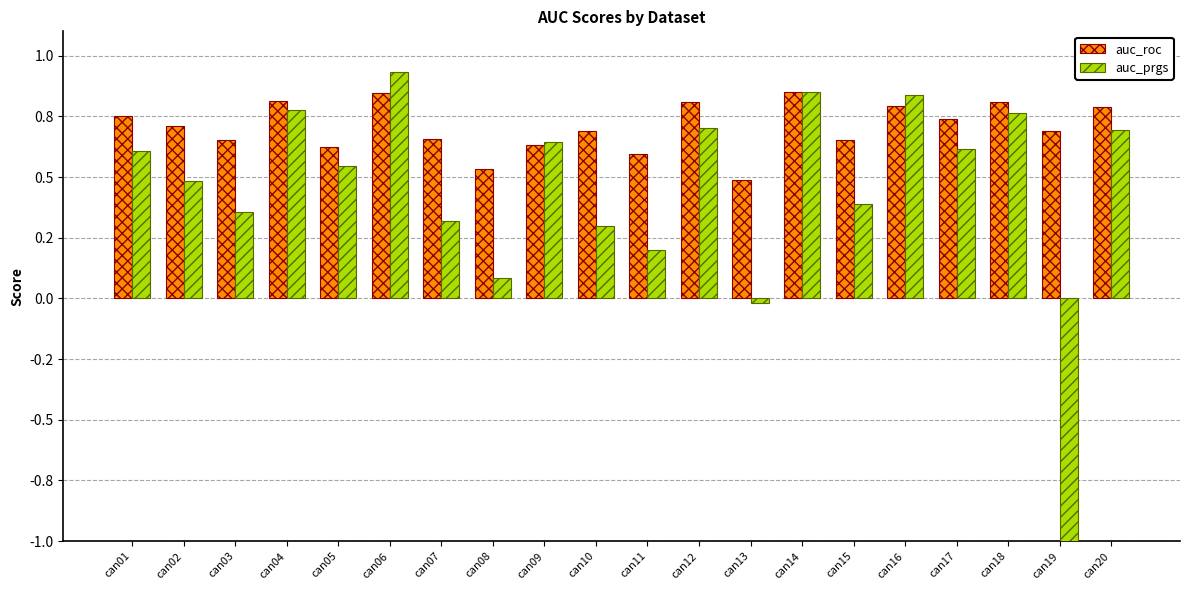

True or false: auc_roc has a value of 0.6 at can09.

True